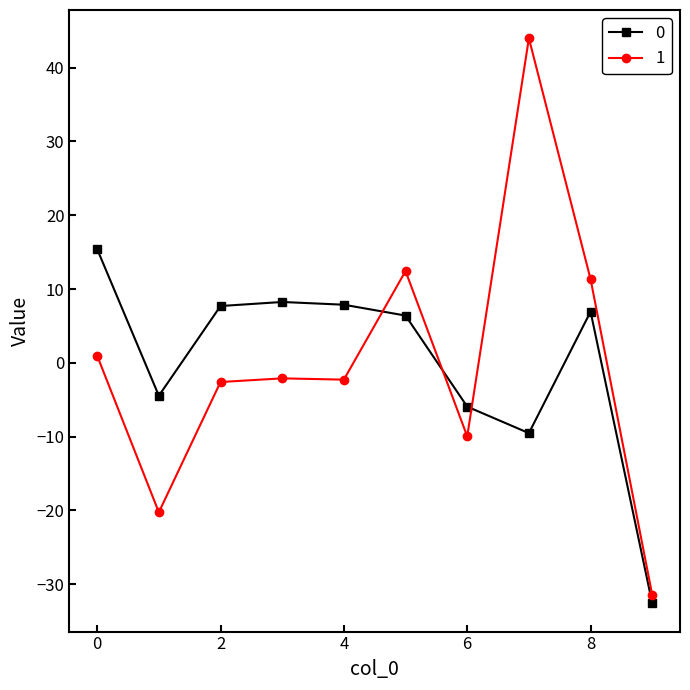

What is the maximum value for 1?

44.0